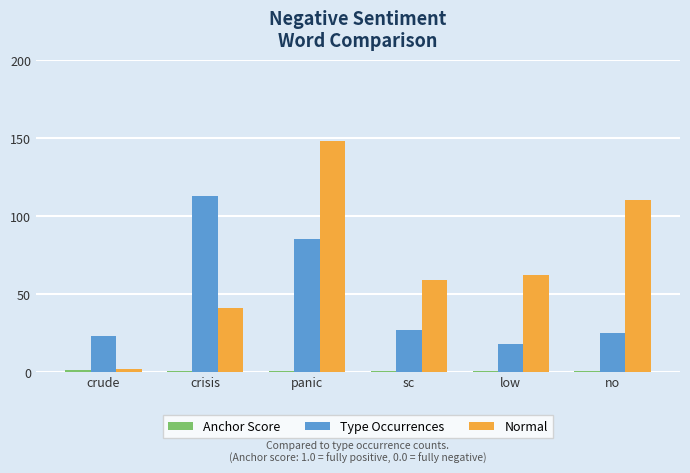

What is the maximum value shown in the chart?

148.0